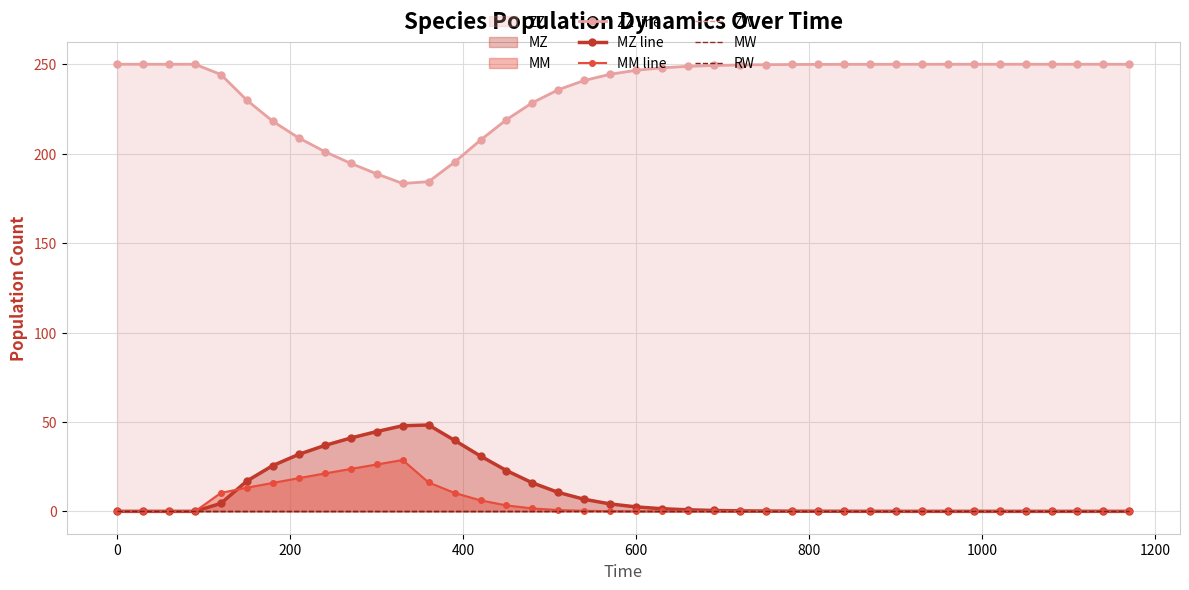

True or false: ZW has more than 0 interior local peaks.

False